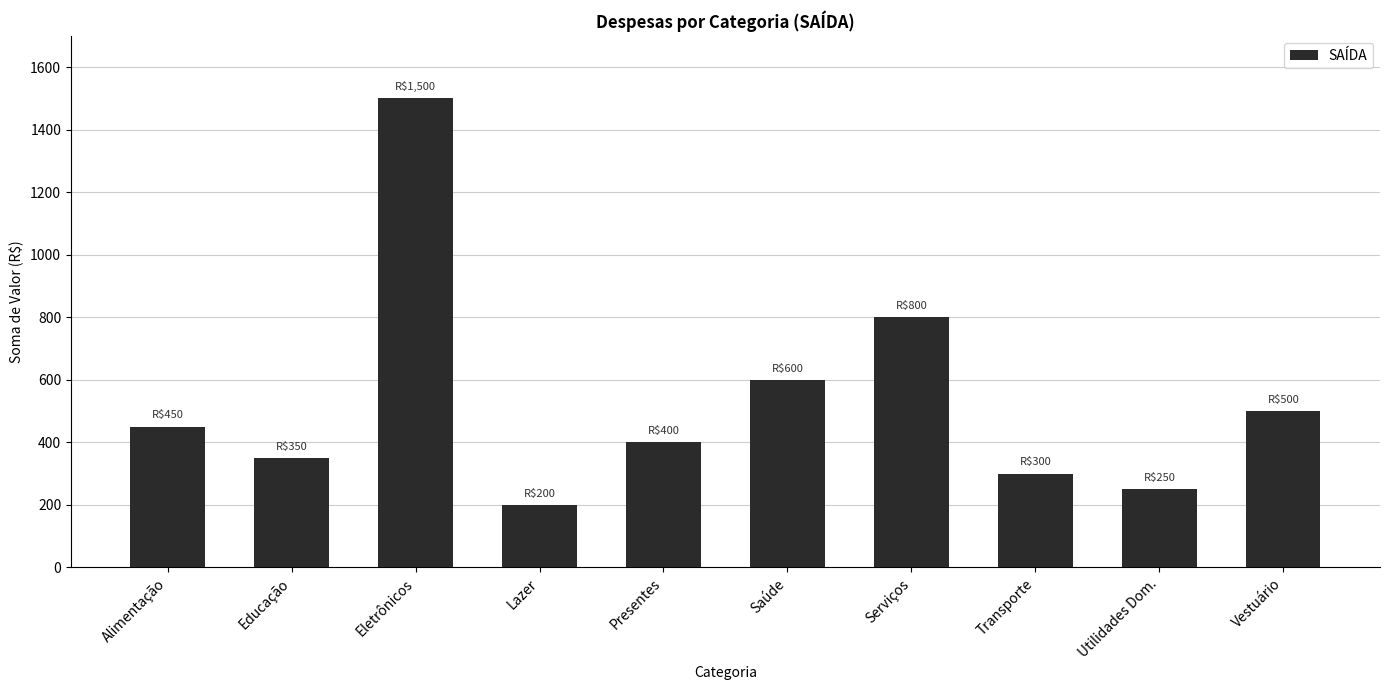

List the labels in order of value, smallest first.

Lazer, Utilidades Dom., Transporte, Educação, Presentes, Alimentação, Vestuário, Saúde, Serviços, Eletrônicos